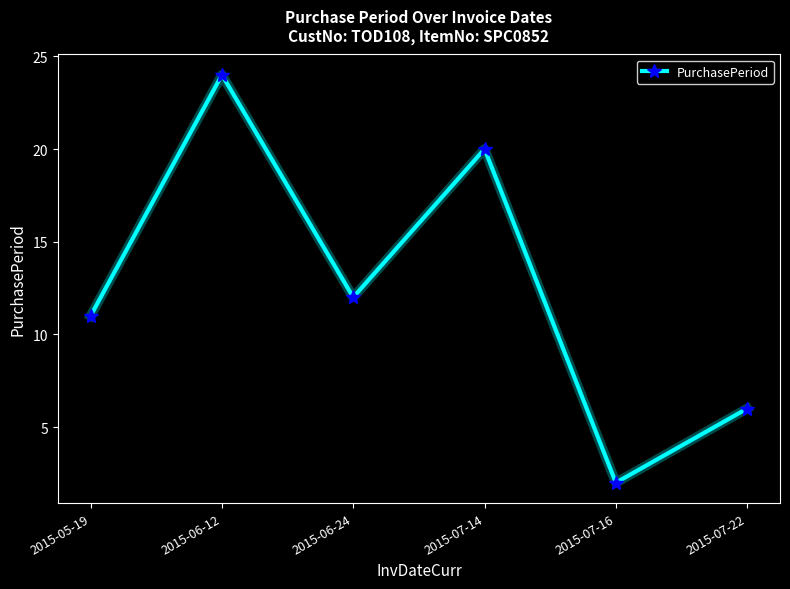

What is the difference between the values at 2015-07-14 and 2015-07-22?

14